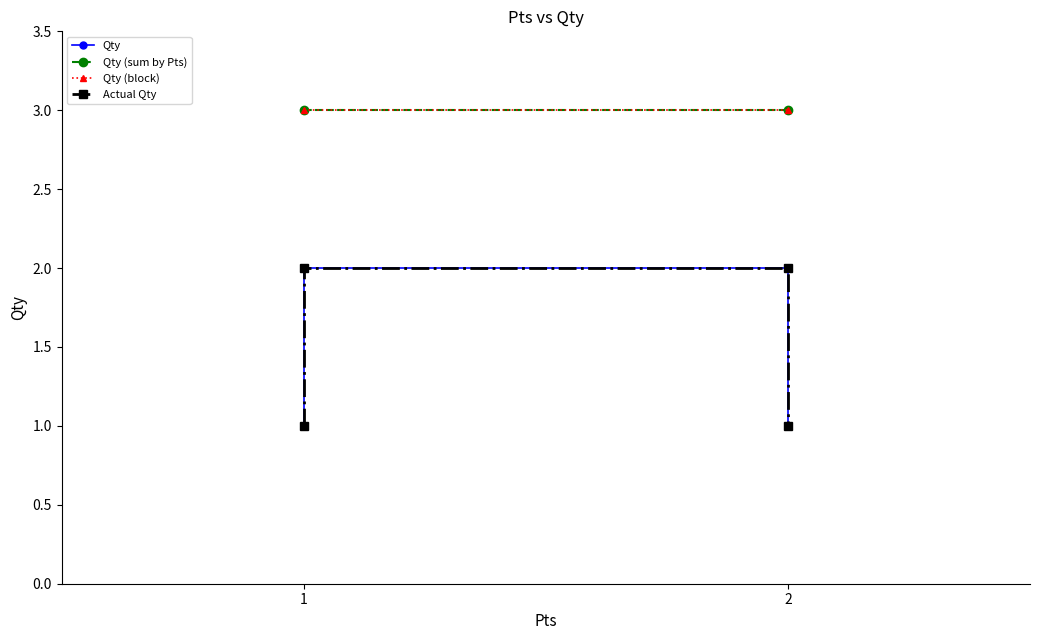

What is the difference between the maximum and minimum values?

1